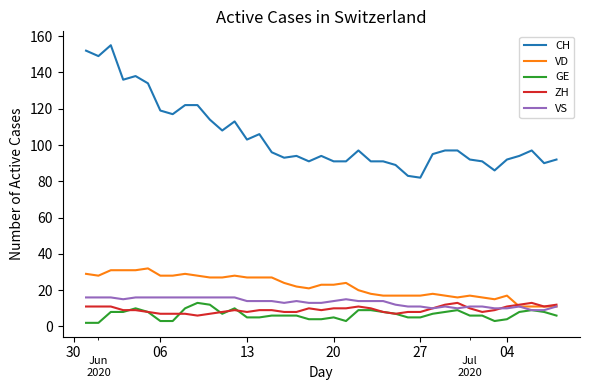

What is the greatest value displayed?

155